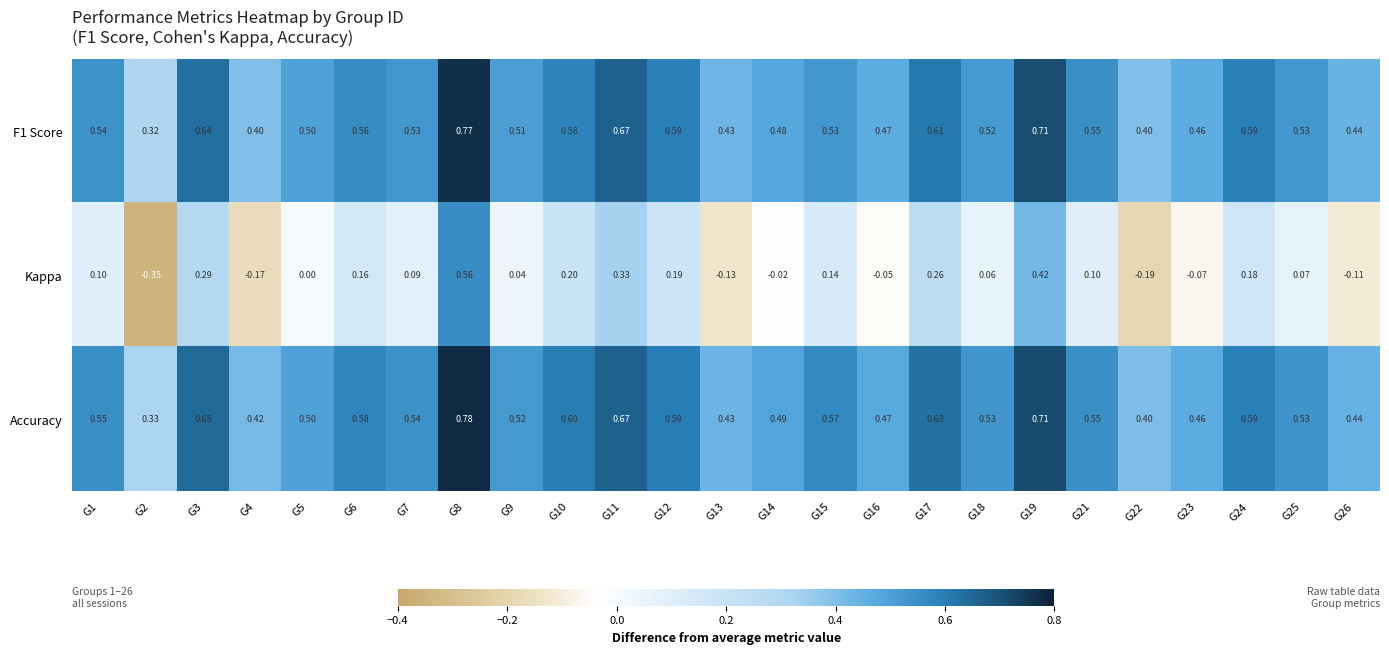

Between G2 and G10, which series saw the biggest shift?

Kappa